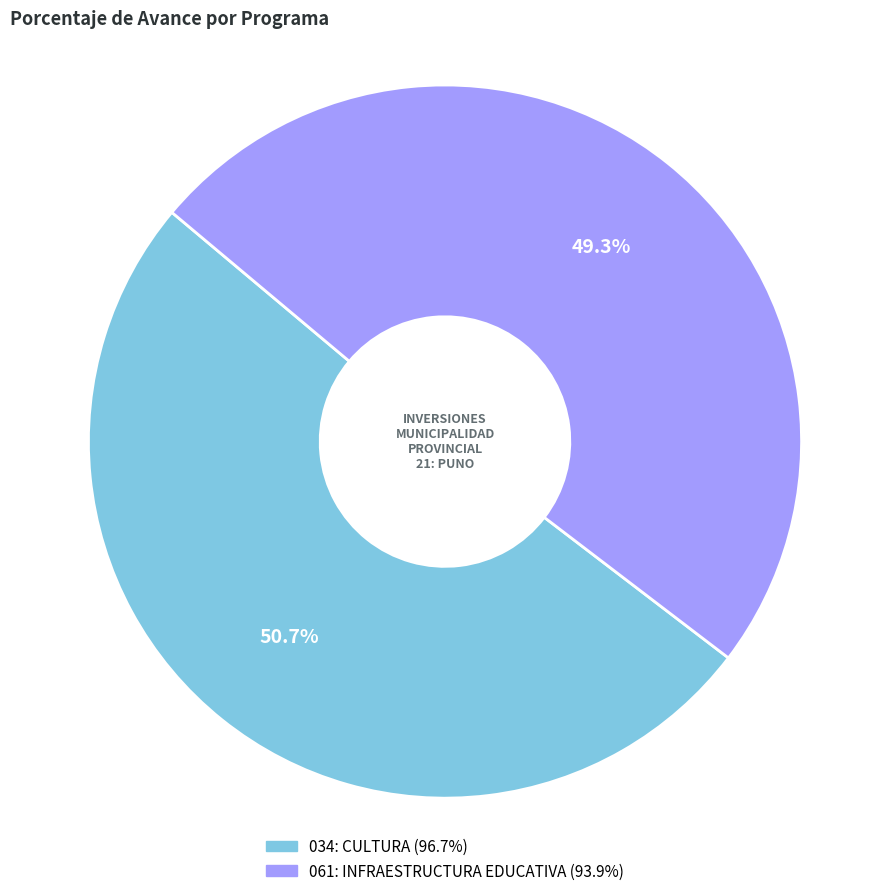

True or false: 061: INFRAESTRUCTURA EDUCATIVA accounts for 37% of the total.

False